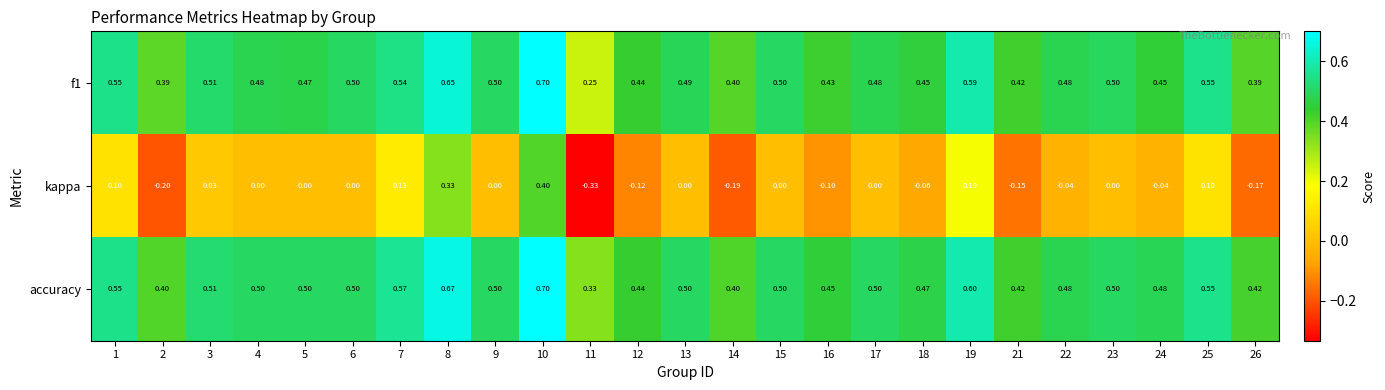

Is the value of kappa at 1 greater than the value of accuracy at 1?

No